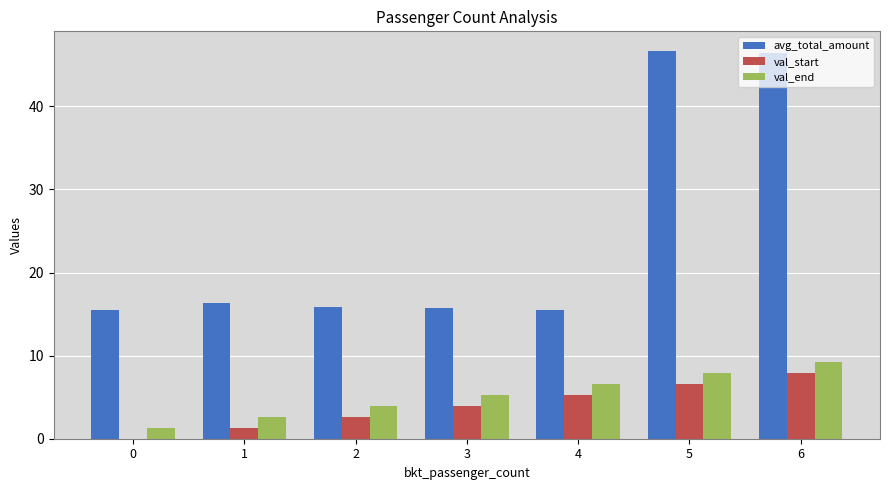

Which series changed the most between 2 and 5?

avg_total_amount